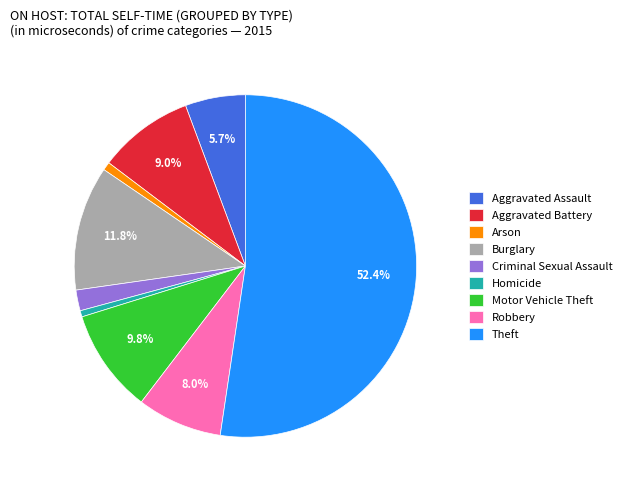

Which slice is the largest?

Theft